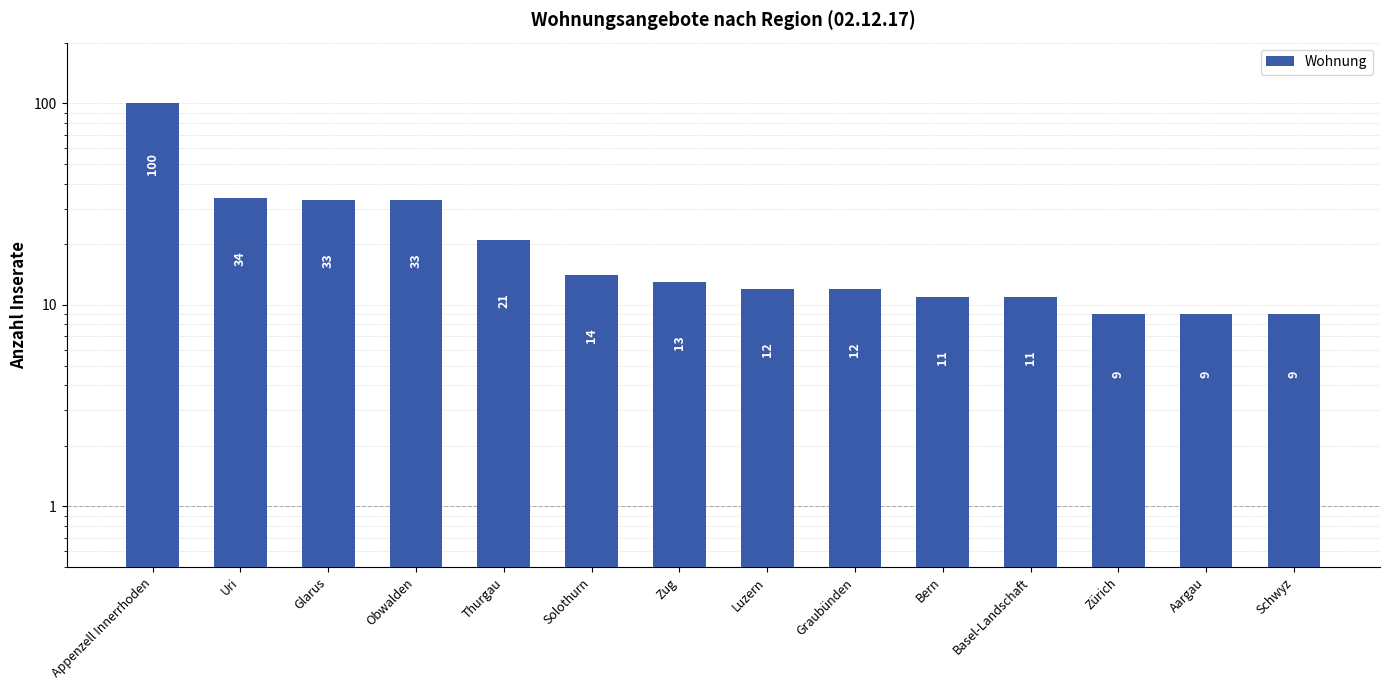

What is the difference between the maximum and second lowest values?

91